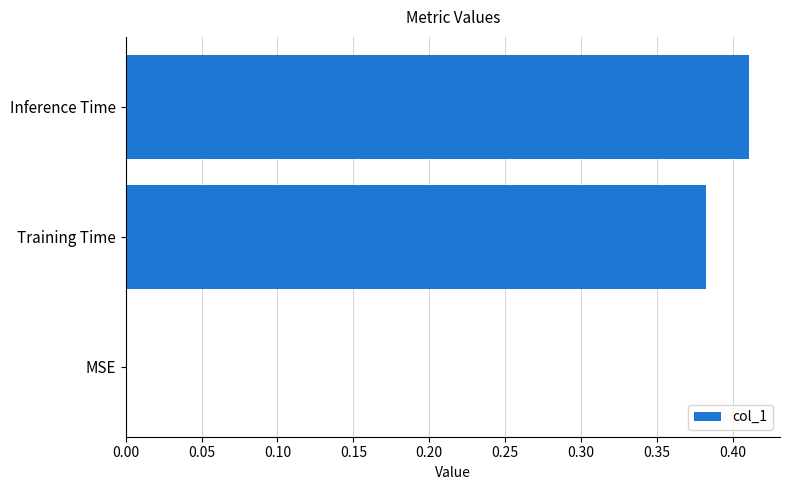

What is the sum of all values?

0.8